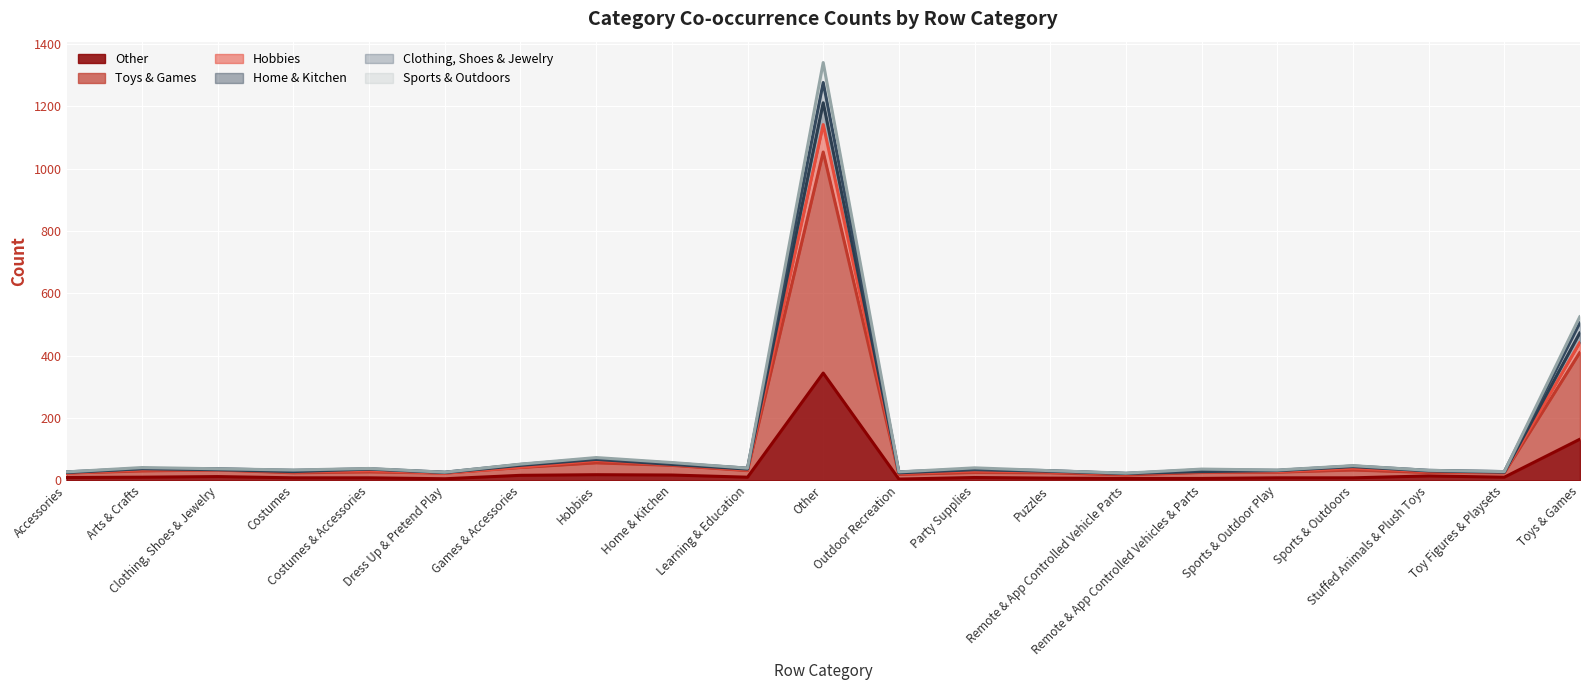

What is the difference between the highest and lowest values at Learning & Education?

29